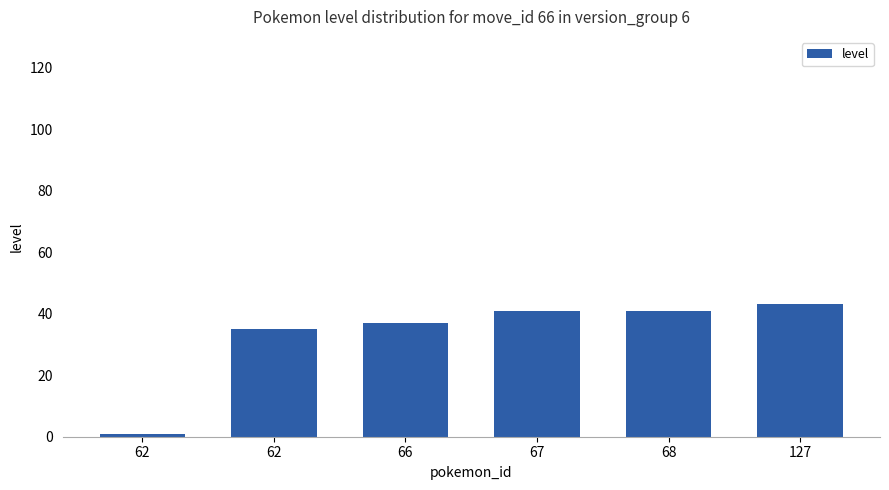

How many bars are there in total?

6